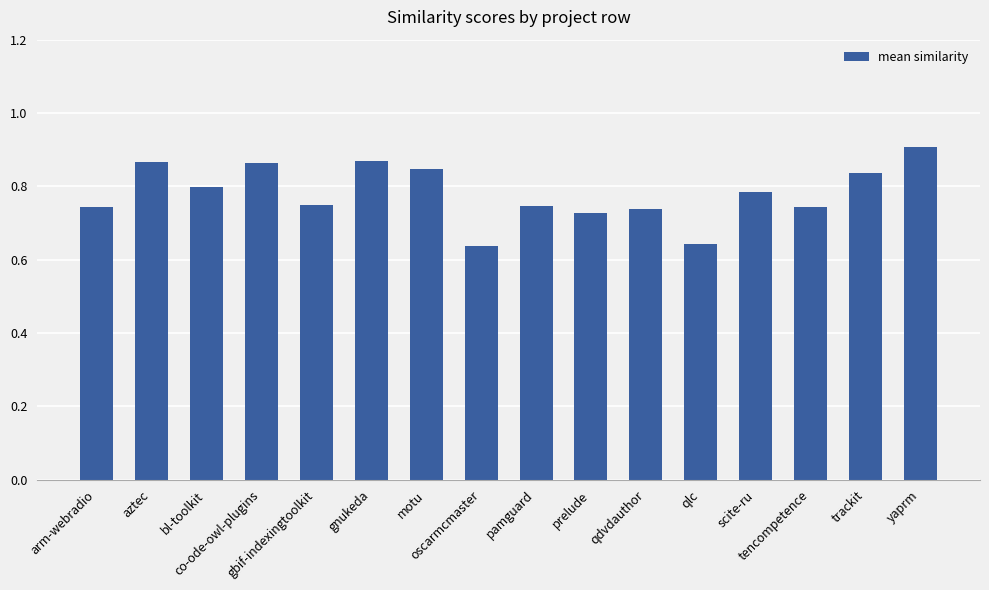

The chart shows a value of 0.5 at scite-ru. True or false?

False